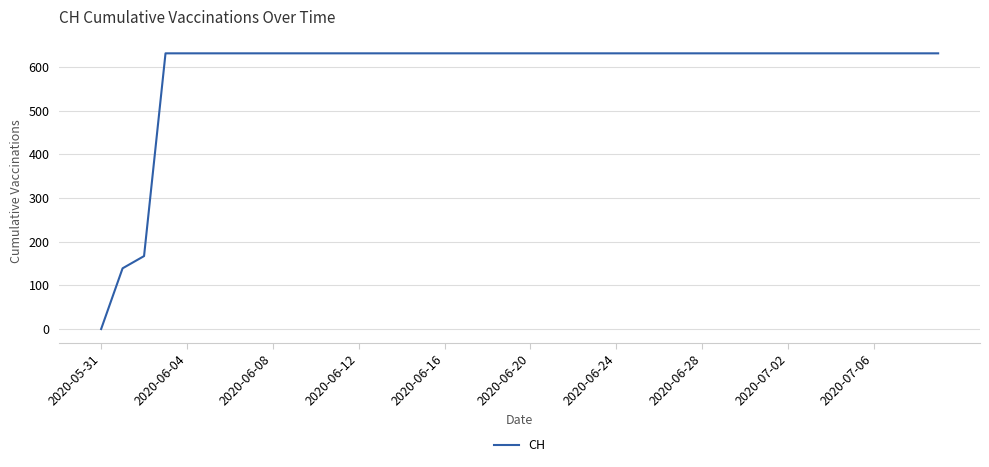

Reading left to right, list all the values displayed in this chart.

0	139	167	631	631	631	631	631	631	631	631	631	631	631	631	631	631	631	631	631	631	631	631	631	631	631	631	631	631	631	631	631	631	631	631	631	631	631	631	631